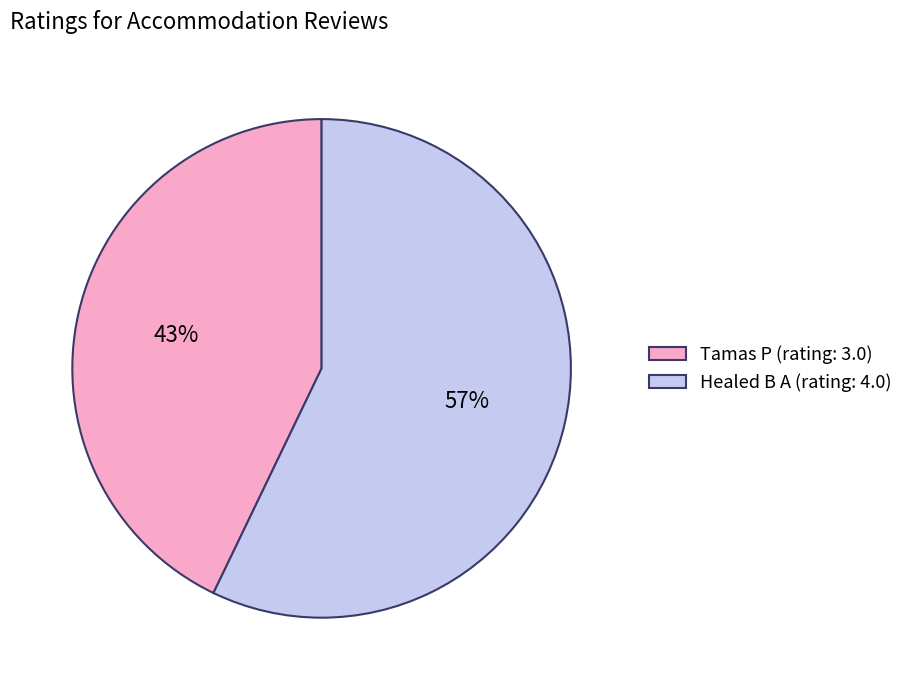

Count the number of slices in the pie.

2